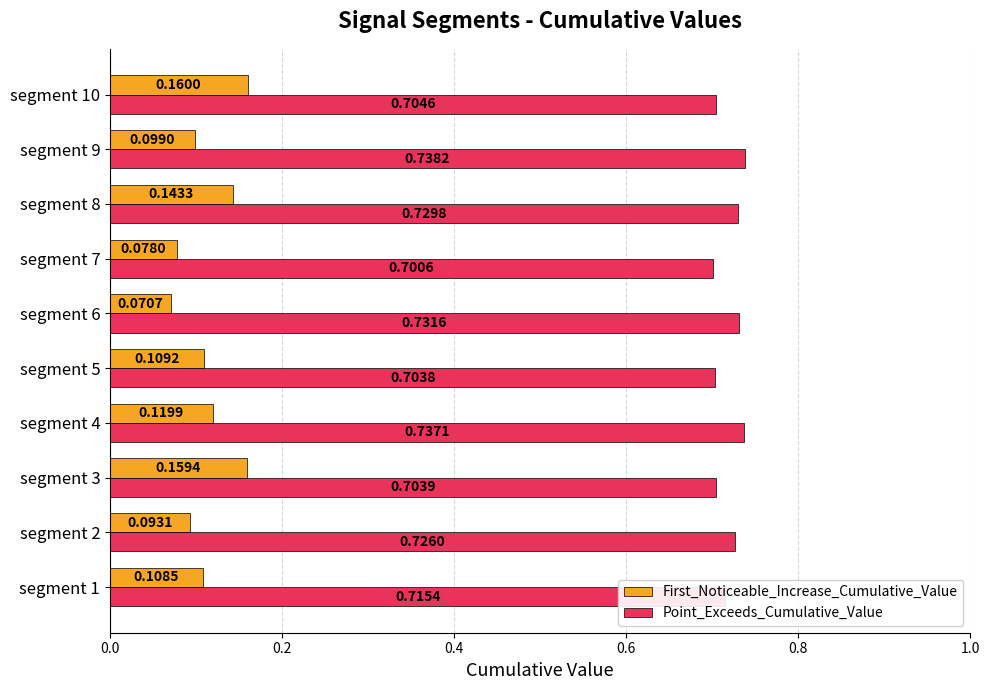

What is the total value across all series at segment 10?

0.9